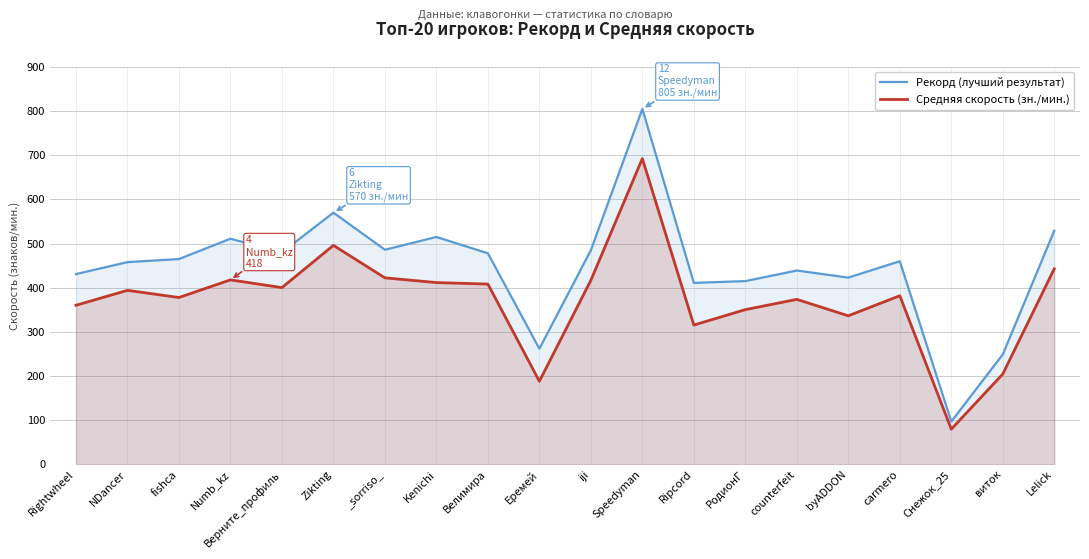

List the series in order of their overall mean, lowest first.

Средняя скорость (зн./мин.), Рекорд (лучший результат)